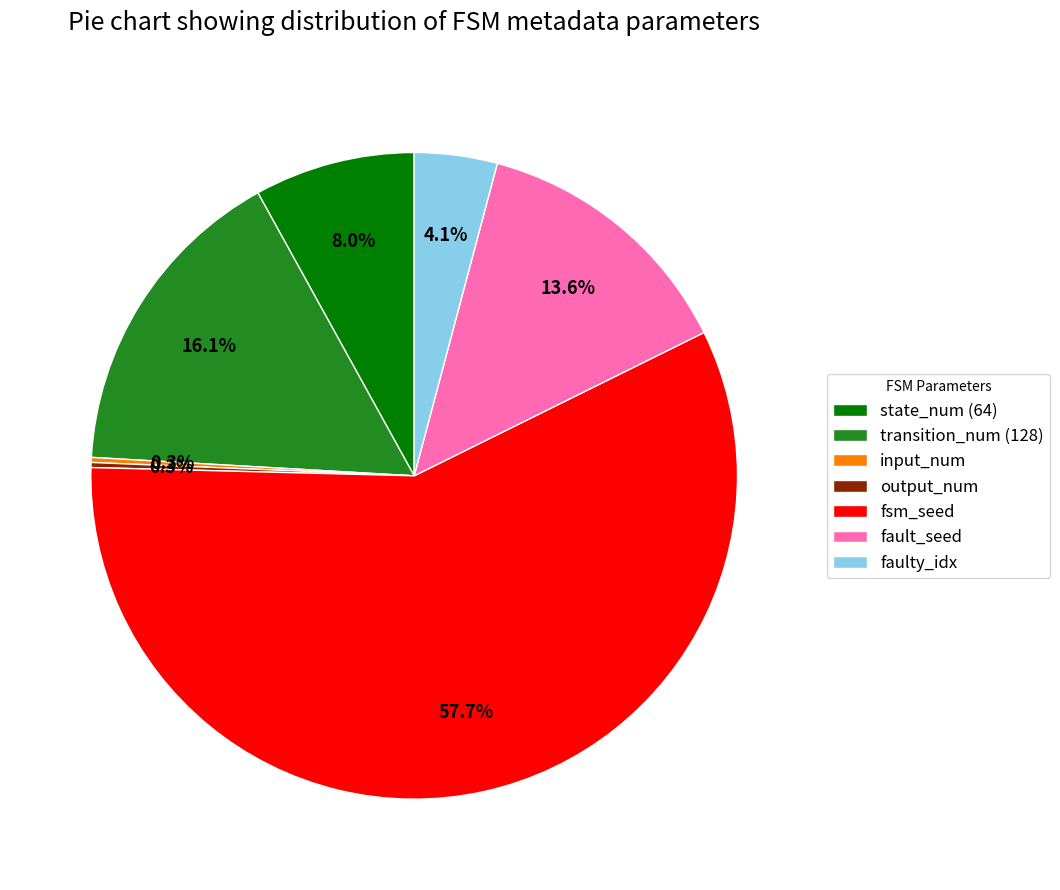

Combined, do fsm_seed and transition_num (128) account for over 50%?

Yes